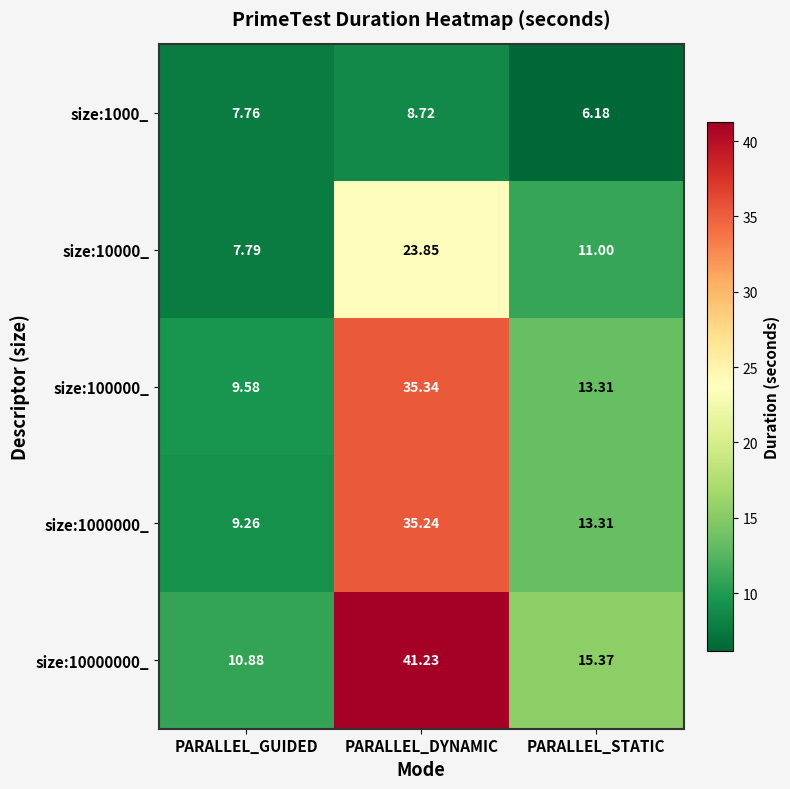

At which label does size:10000000_ reach its peak?

PARALLEL_DYNAMIC